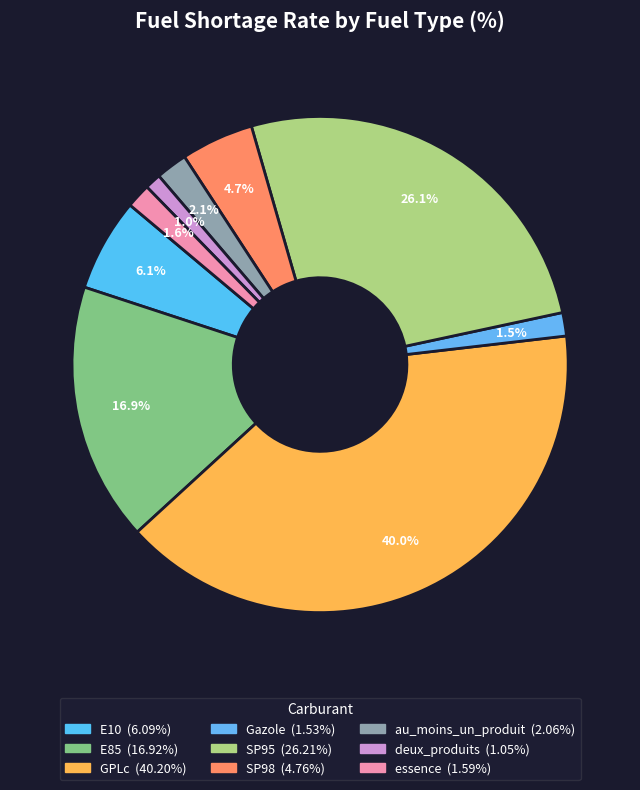

Count the number of slices in the pie.

9